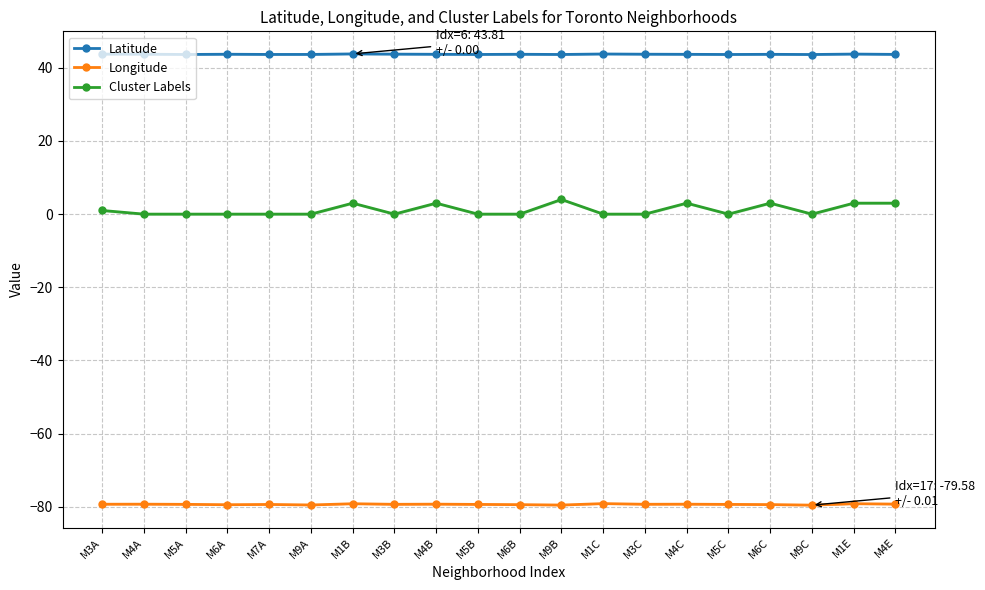

Reading left to right, extract all data points from this chart.

Latitude: M3A=43.8	M4A=43.7	M5A=43.7	M6A=43.7	M7A=43.7	M9A=43.7	M1B=43.8	M3B=43.7	M4B=43.7	M5B=43.7	M6B=43.7	M9B=43.7	M1C=43.8	M3C=43.7	M4C=43.7	M5C=43.7	M6C=43.7	M9C=43.6	M1E=43.8	M4E=43.7
Longitude: M3A=-79.3	M4A=-79.3	M5A=-79.4	M6A=-79.5	M7A=-79.4	M9A=-79.5	M1B=-79.2	M3B=-79.4	M4B=-79.3	M5B=-79.4	M6B=-79.4	M9B=-79.6	M1C=-79.2	M3C=-79.3	M4C=-79.3	M5C=-79.4	M6C=-79.4	M9C=-79.6	M1E=-79.2	M4E=-79.3
Cluster Labels: M3A=1.0	M4A=0.0	M5A=0.0	M6A=0.0	M7A=0.0	M9A=0.0	M1B=3.0	M3B=0.0	M4B=3.0	M5B=0.0	M6B=0.0	M9B=4.0	M1C=0.0	M3C=0.0	M4C=3.0	M5C=0.0	M6C=3.0	M9C=0.0	M1E=3.0	M4E=3.0